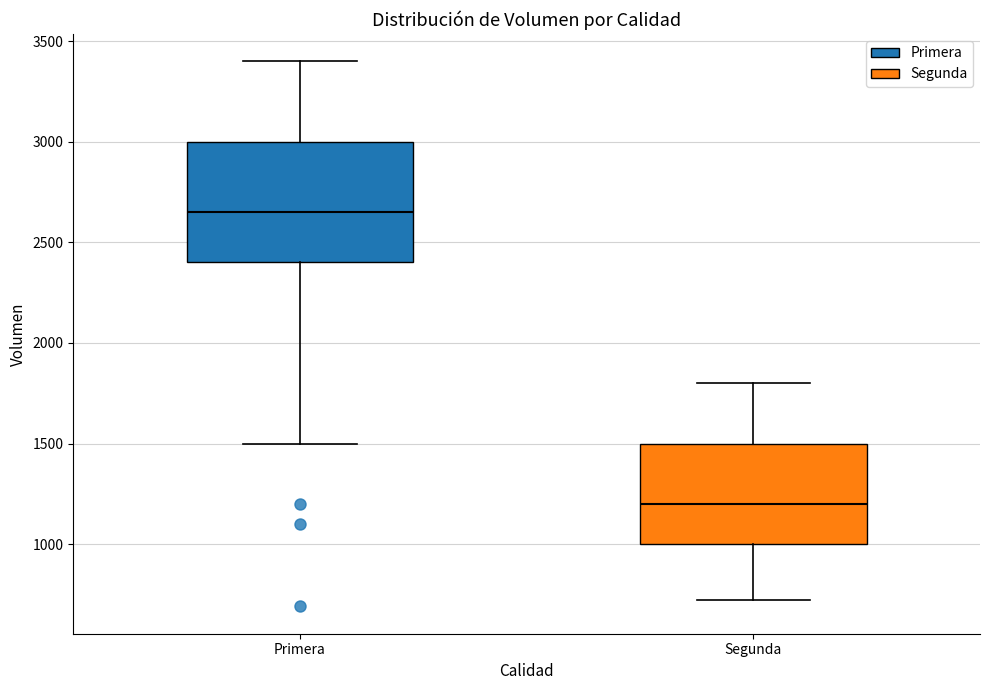

Reading left to right, read every box against the y-axis: the position of its median line, the range the box covers, and the ends of its whiskers. The values are not printed on the chart, so give them approximately, as read against the axis.

Primera: median 2650, box 2400 to 3000, whiskers 1500 to 3400
Segunda: median 1200, box 1000 to 1500, whiskers 700 to 1800